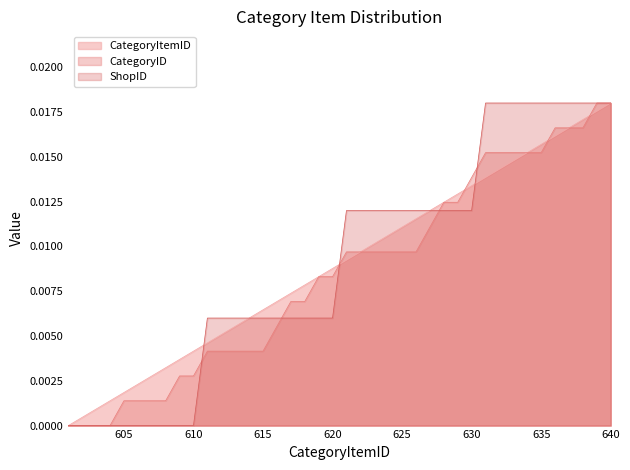

Between 606 and 626, which is larger?

626